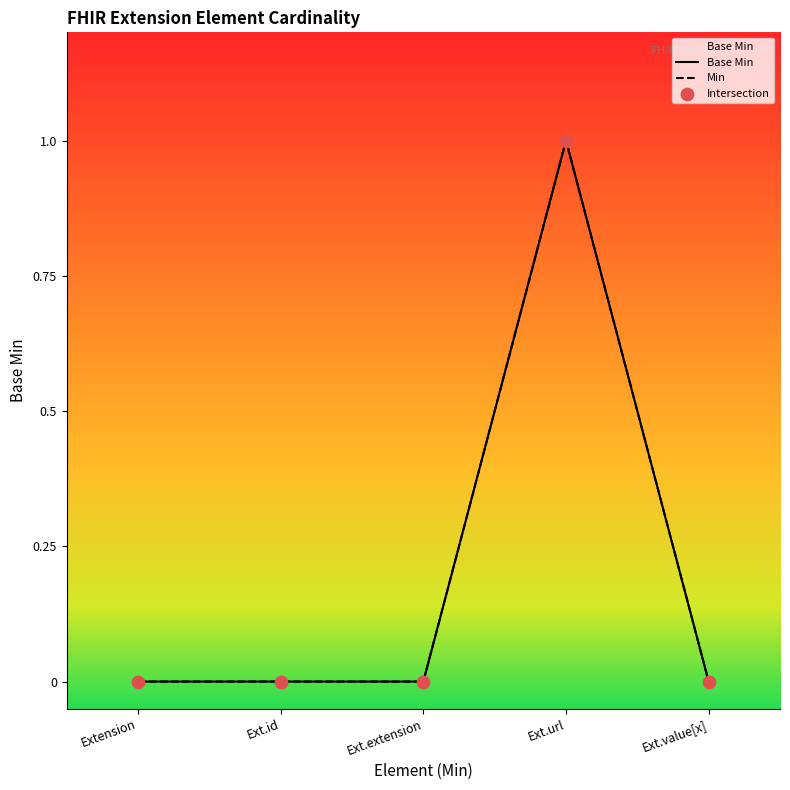

At which category is the sum across all series the highest?

Ext.url